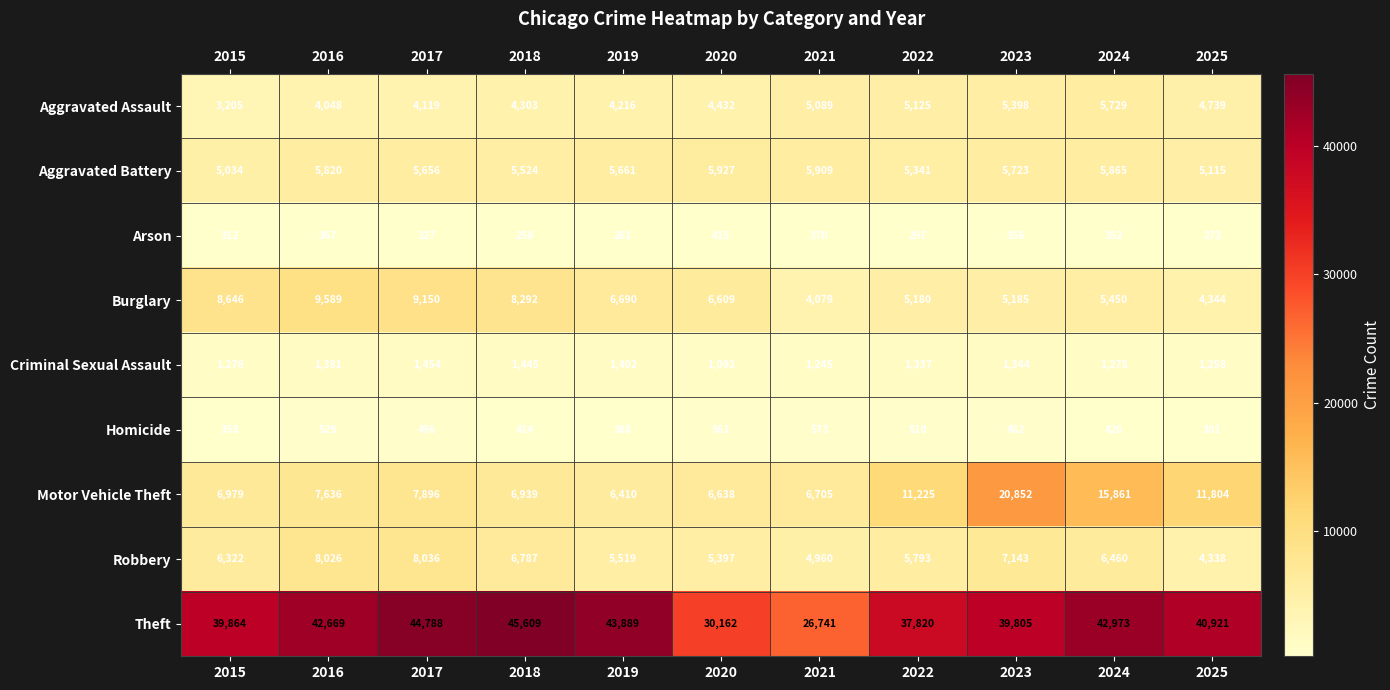

Rank the categories by Aggravated Assault value from highest to lowest.

2024, 2023, 2022, 2021, 2025, 2020, 2018, 2019, 2017, 2016, 2015